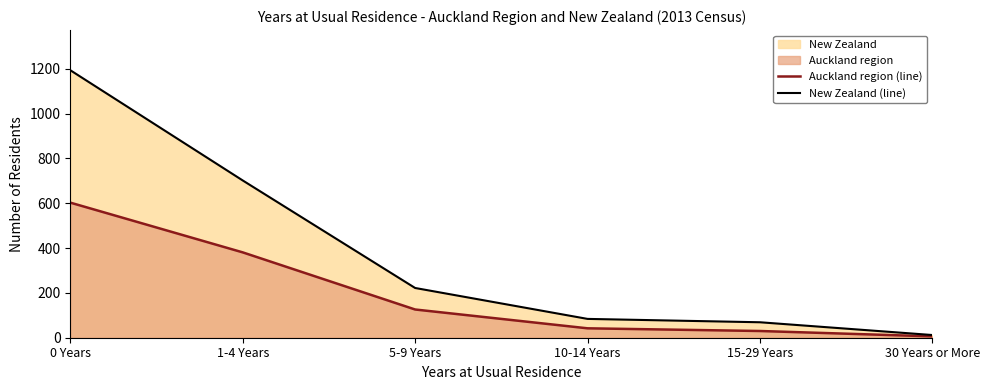

True or false: New Zealand (line) has more than 2 interior local peaks.

False